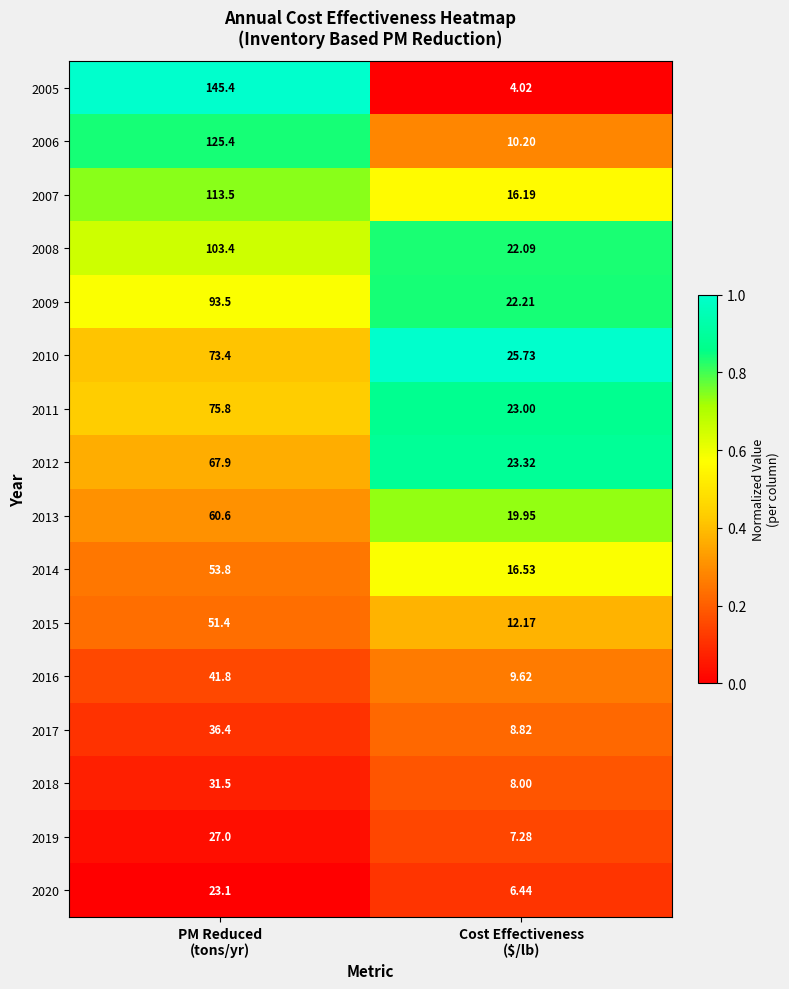

What is the maximum value shown in the chart?

145.4